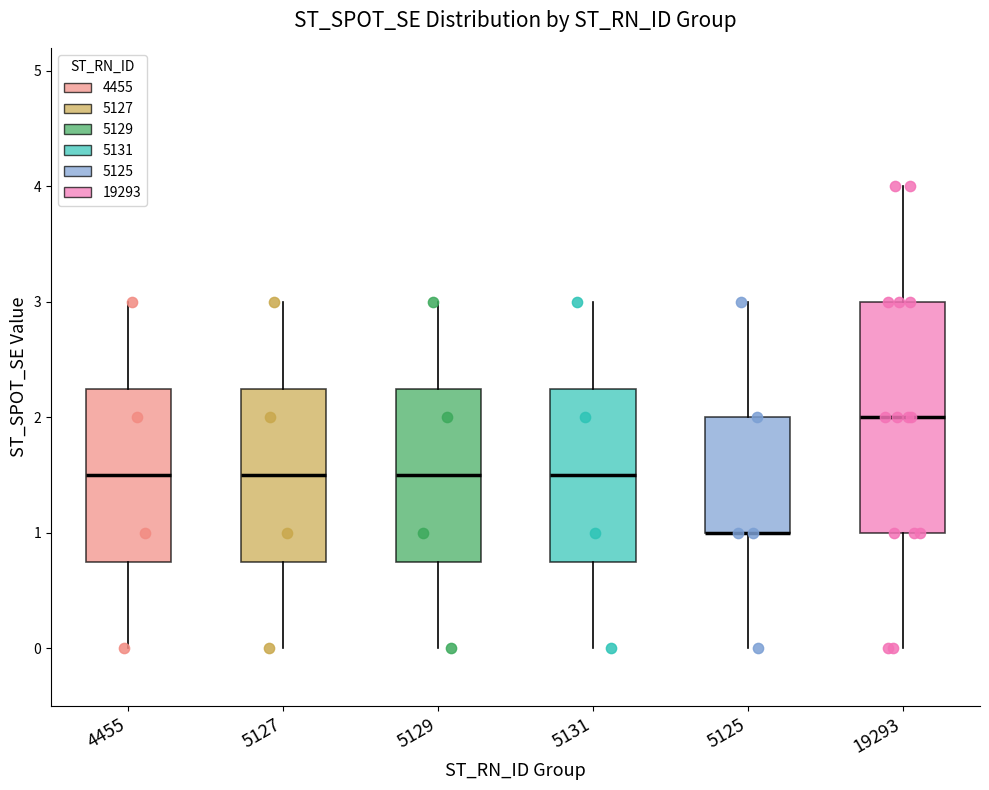

Comparing the boxes themselves (not the whiskers), which one is the tallest?

19293